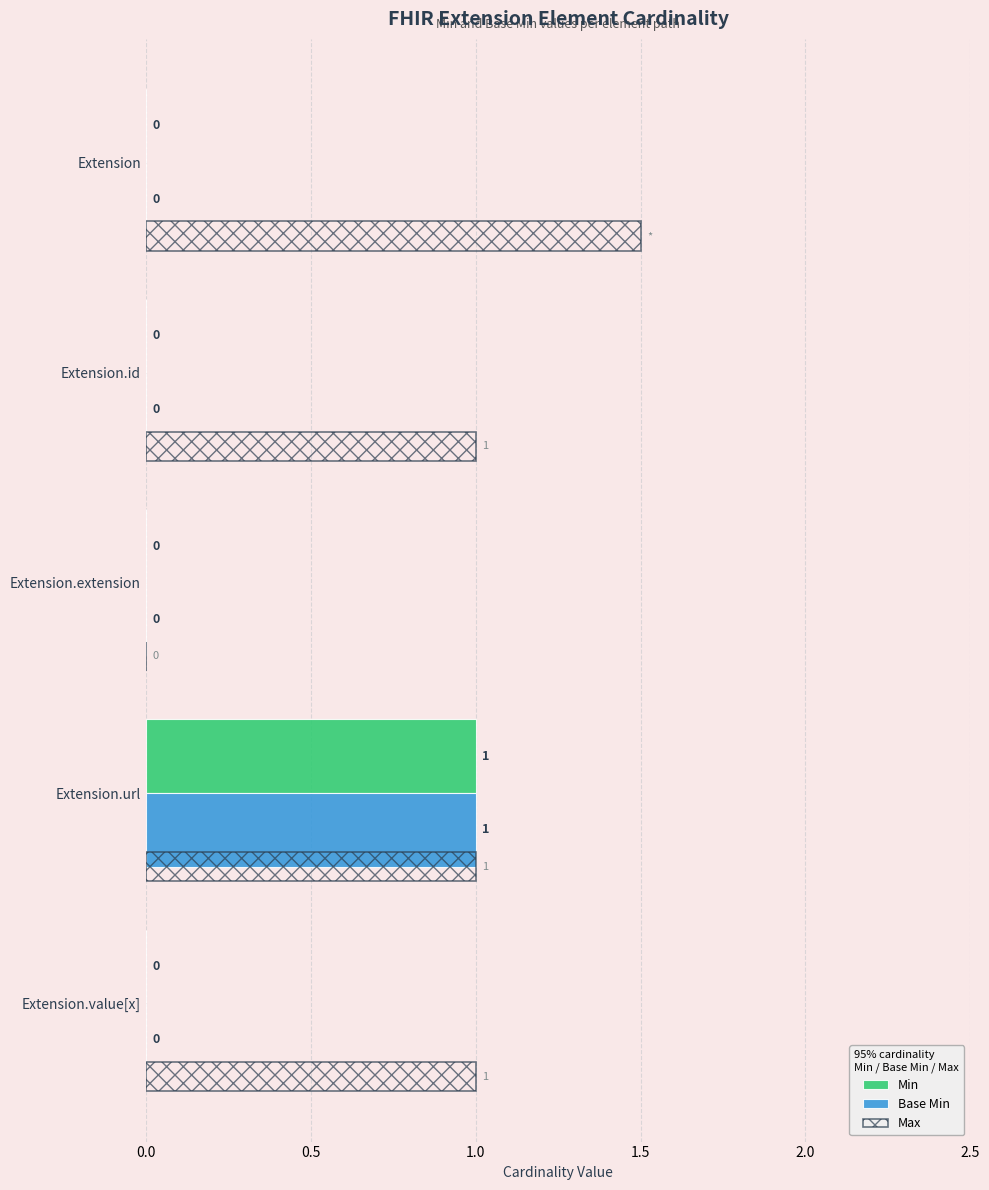

Is the value of Min at Extension.value[x] greater than the value of Max at Extension.url?

No